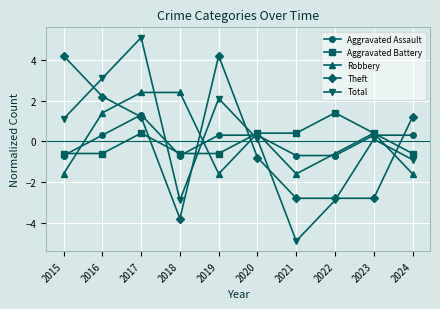

What are all the series names shown in the legend?

Aggravated Assault, Aggravated Battery, Robbery, Theft, Total